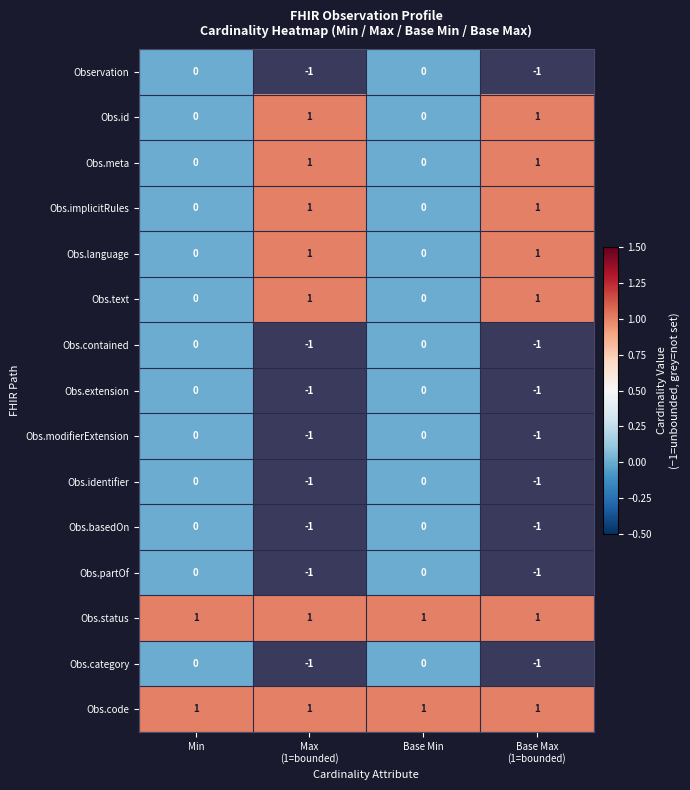

Is it true that Obs.text equals -1 at Min?

False